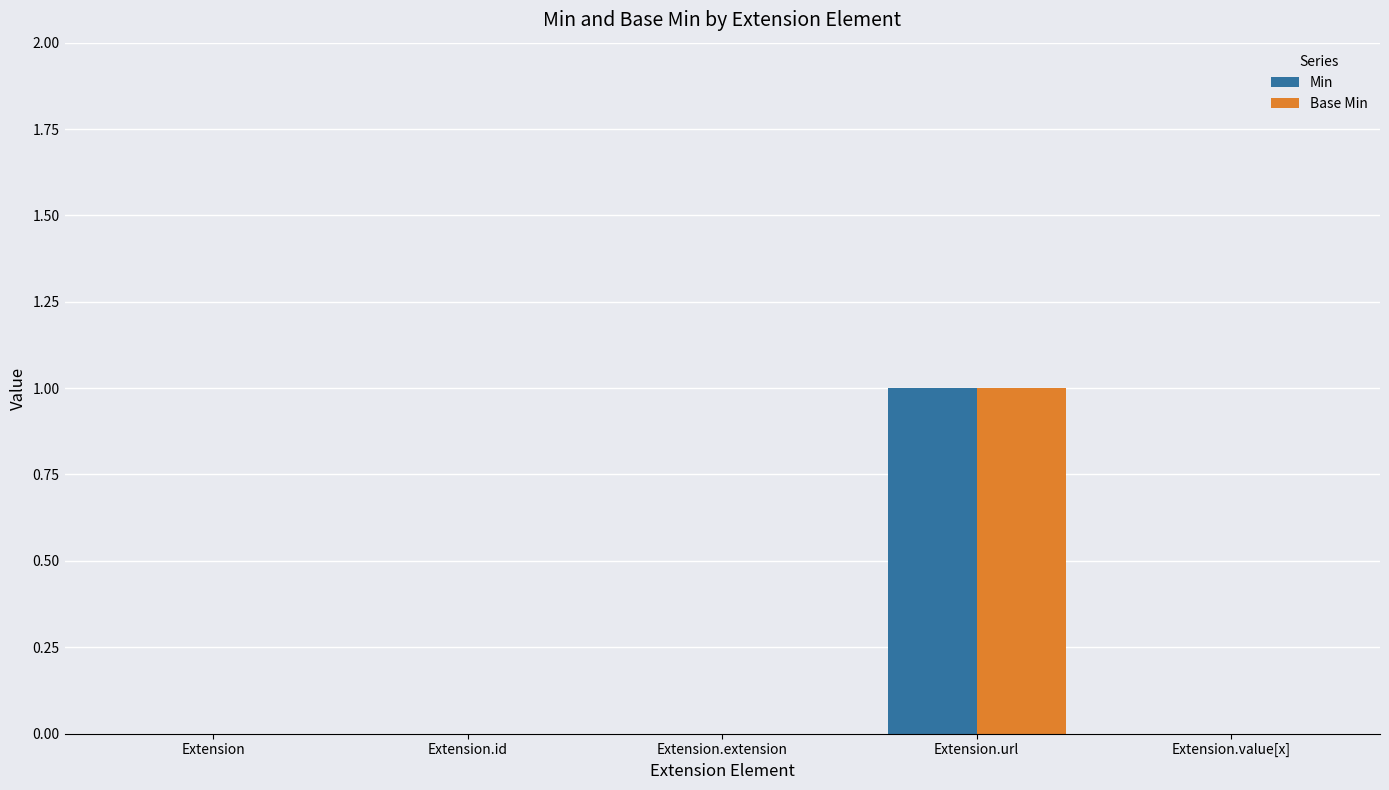

True or false: Base Min has a value of -1 at Extension.value[x].

False